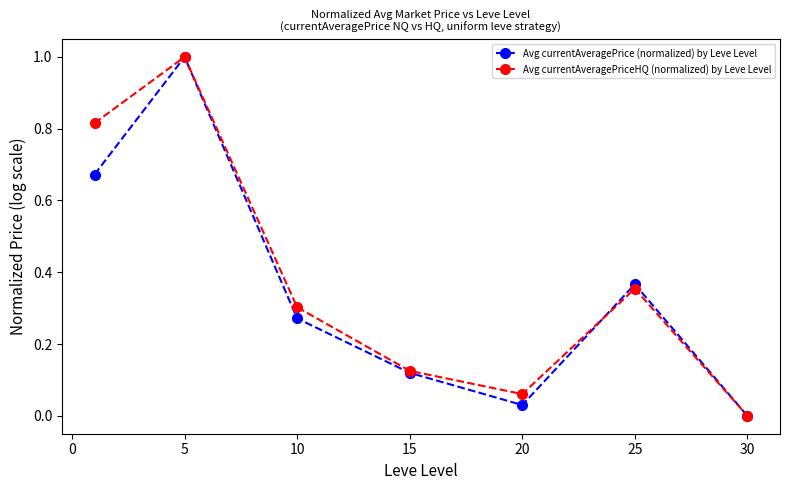

What is the maximum value for Avg currentAveragePrice (normalized) by Leve Level?

1.0